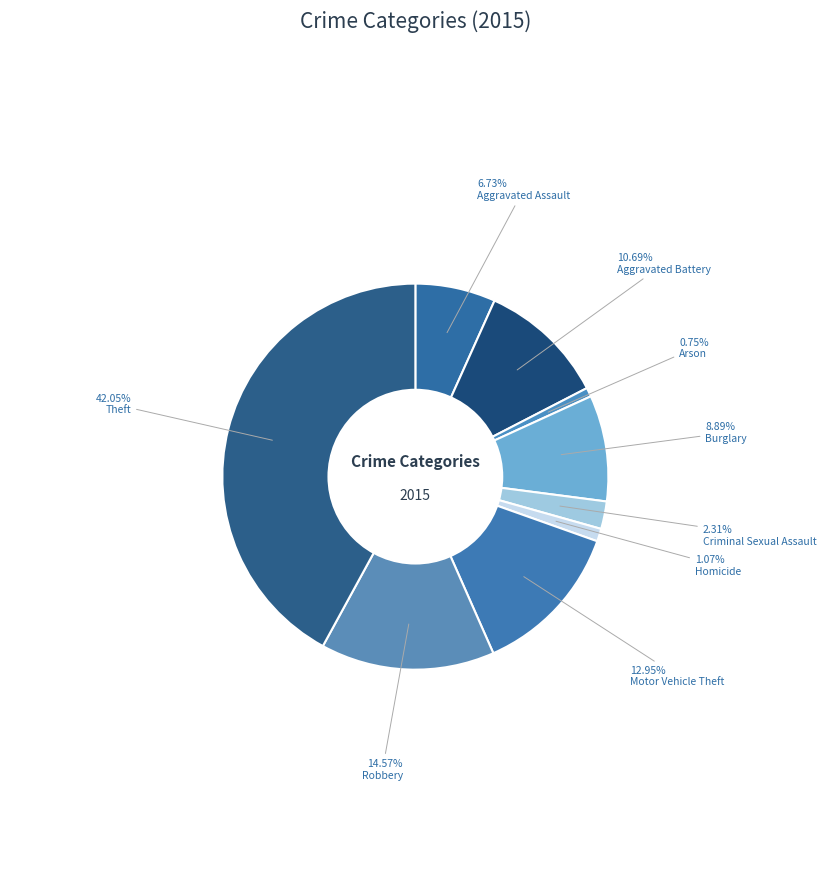

How many slices are in this pie chart?

9